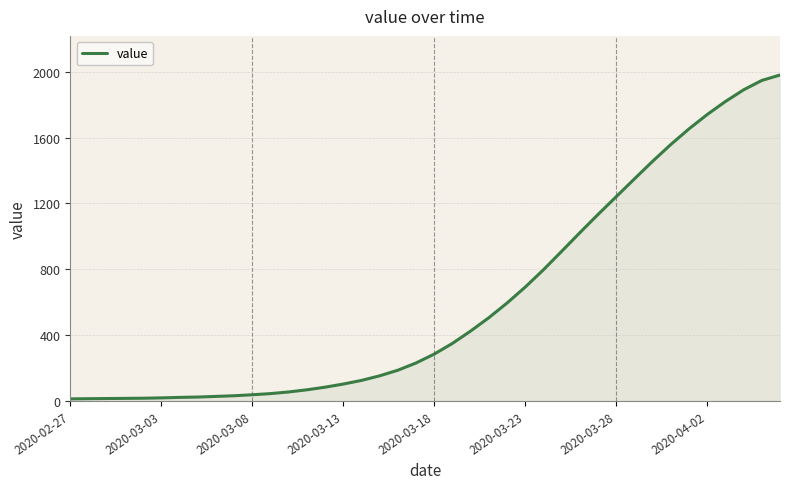

What is the greatest value displayed?

1980